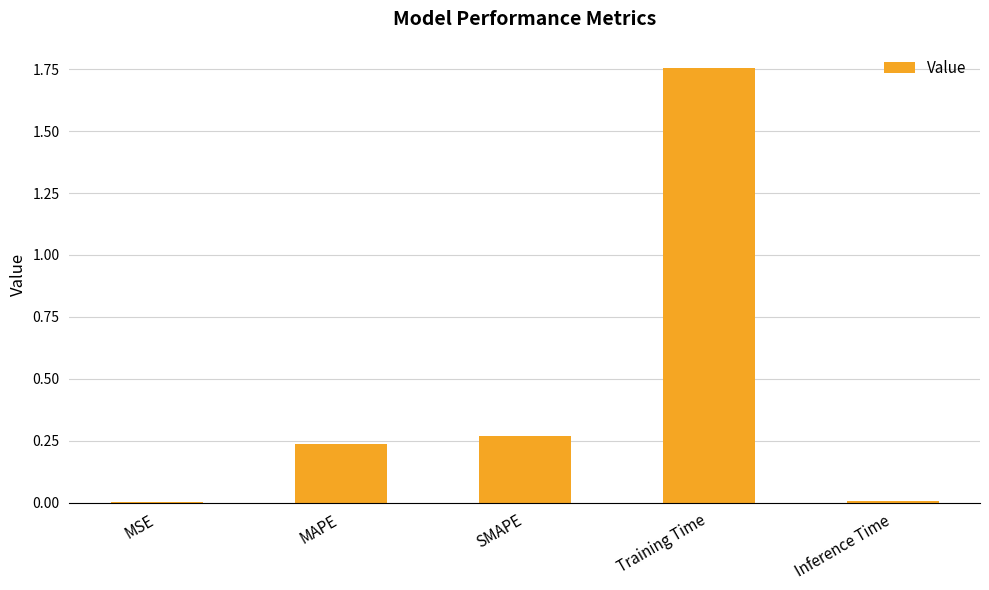

How many distinct data groups are displayed?

1